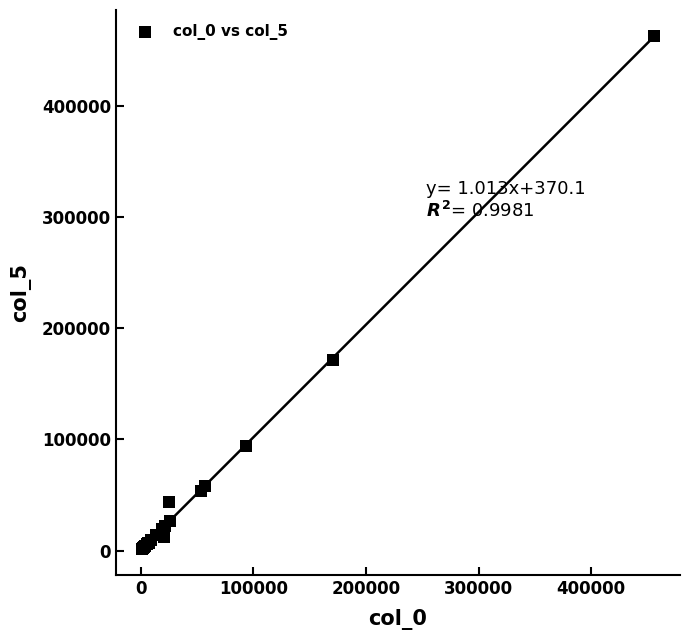

What Y value in the scatter plot is closest to 232027?

171500